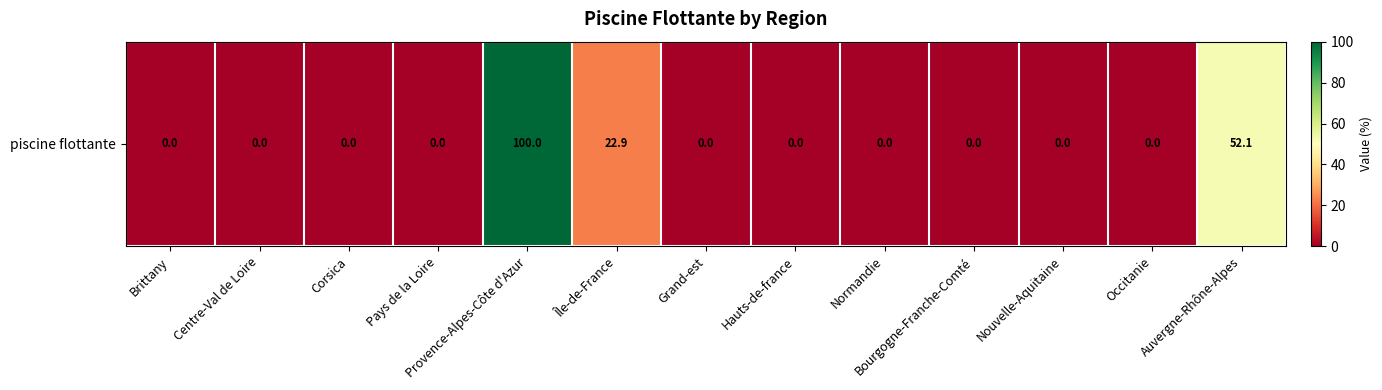

Rank the categories by value from highest to lowest.

Provence-Alpes-Côte d'Azur, Auvergne-Rhône-Alpes, Île-de-France, Brittany, Centre-Val de Loire, Corsica, Pays de la Loire, Grand-est, Hauts-de-france, Normandie, Bourgogne-Franche-Comté, Nouvelle-Aquitaine, Occitanie